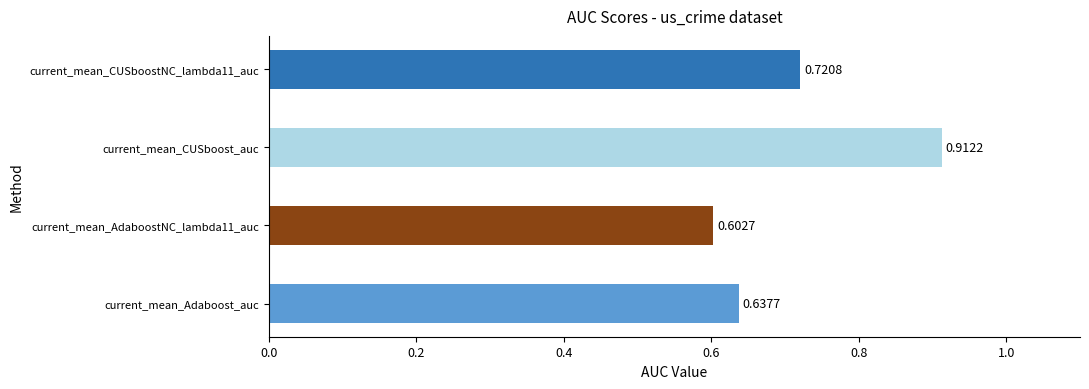

What is the sum of the values at current_mean_CUSboostNC_lambda11_auc and current_mean_AdaboostNC_lambda11_auc?

1.3